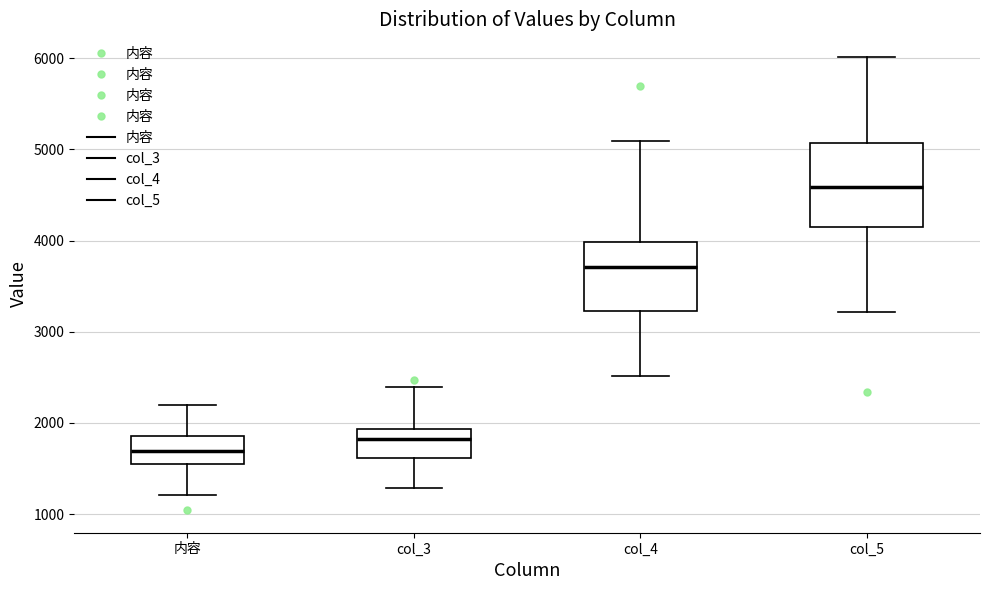

Reading left to right, read every box against the y-axis: the position of its median line, the range the box covers, and the ends of its whiskers. The values are not printed on the chart, so give them approximately, as read against the axis.

内容: median 1700, box 1600 to 1900, whiskers 1200 to 2200
col_3: median 1800, box 1600 to 1900, whiskers 1300 to 2400
col_4: median 3700, box 3200 to 4000, whiskers 2500 to 5100
col_5: median 4600, box 4200 to 5100, whiskers 3200 to 6000